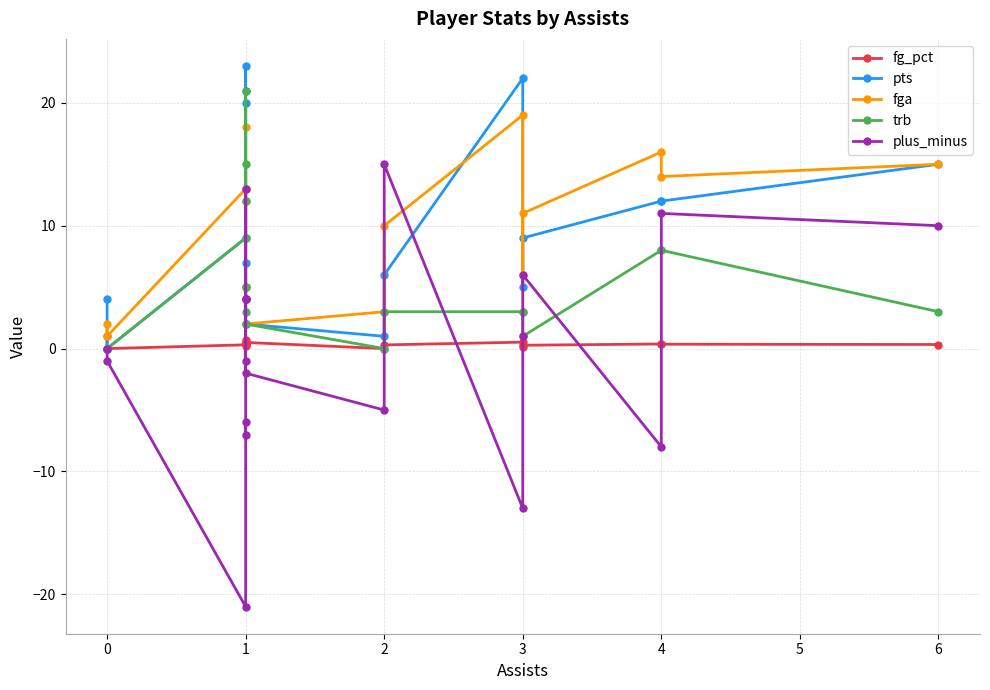

The trb series shows 0.4 at 3. True or false?

False